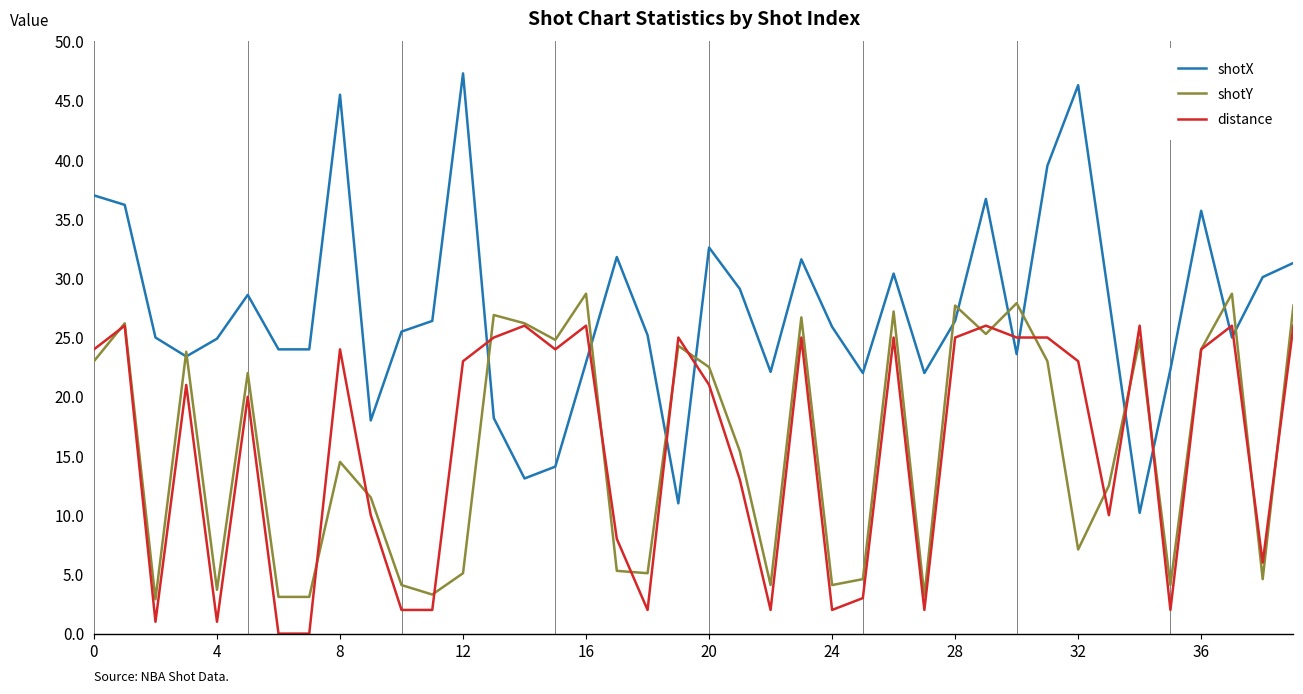

What is the minimum value for shotY?

2.9